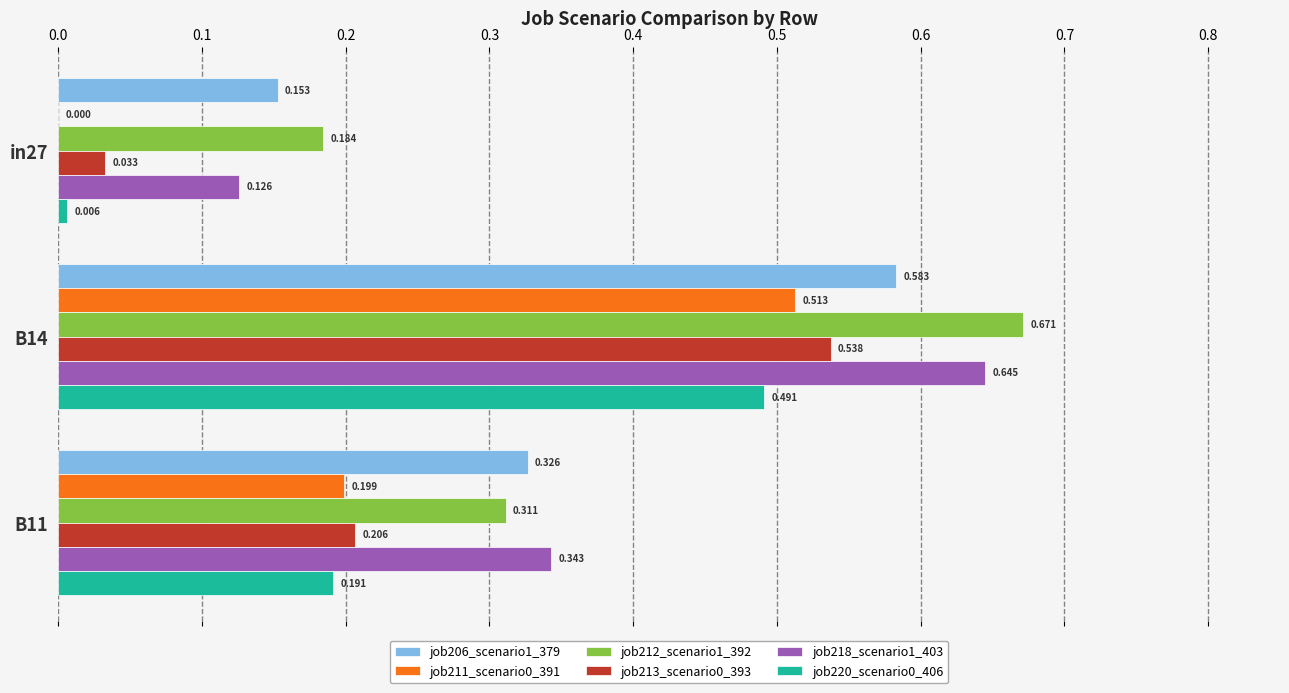

Is the value of job218_scenario1_403 at in27 greater than the value of job220_scenario0_406 at B11?

No